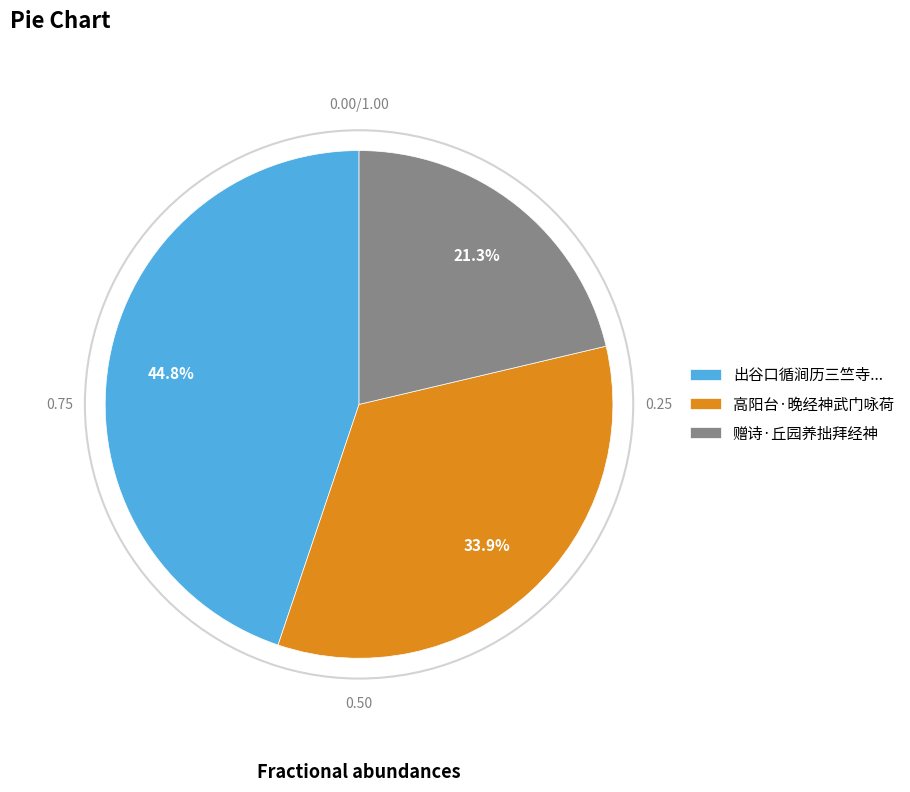

How much of the chart is everything except 赠诗·丘园养拙拜经神?

78.7%